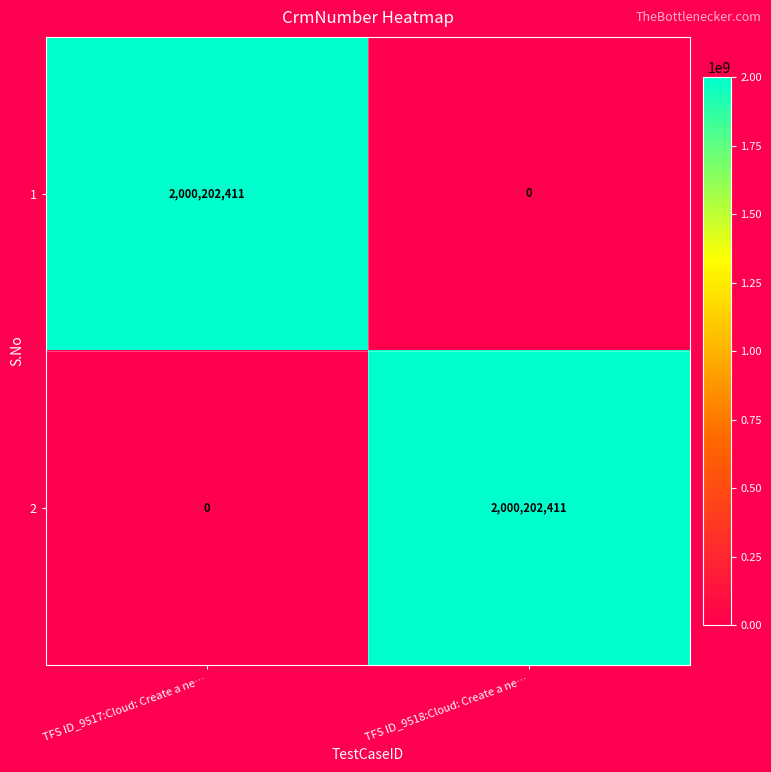

What is the total value across all series at TFS ID_9517:Cloud: Create a ne…?

2000202411